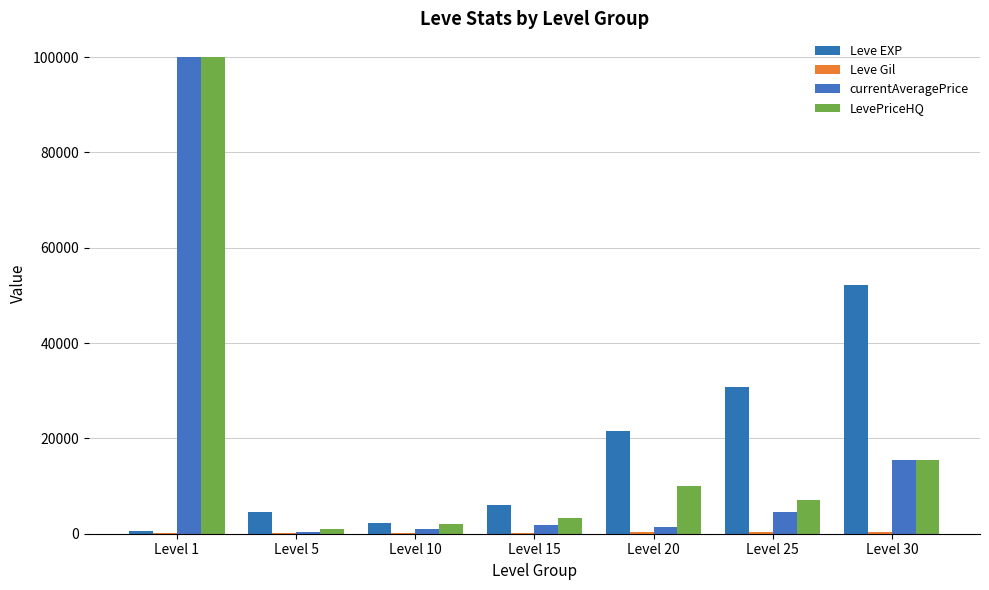

How many groups of bars are there?

7